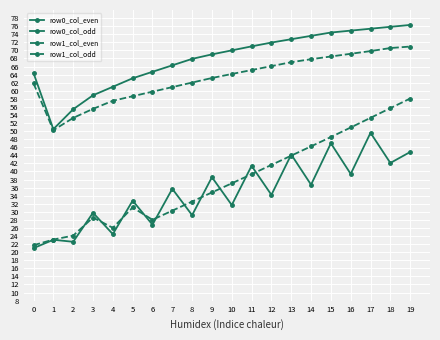

Which series has the largest total across all categories?

row0_col_even